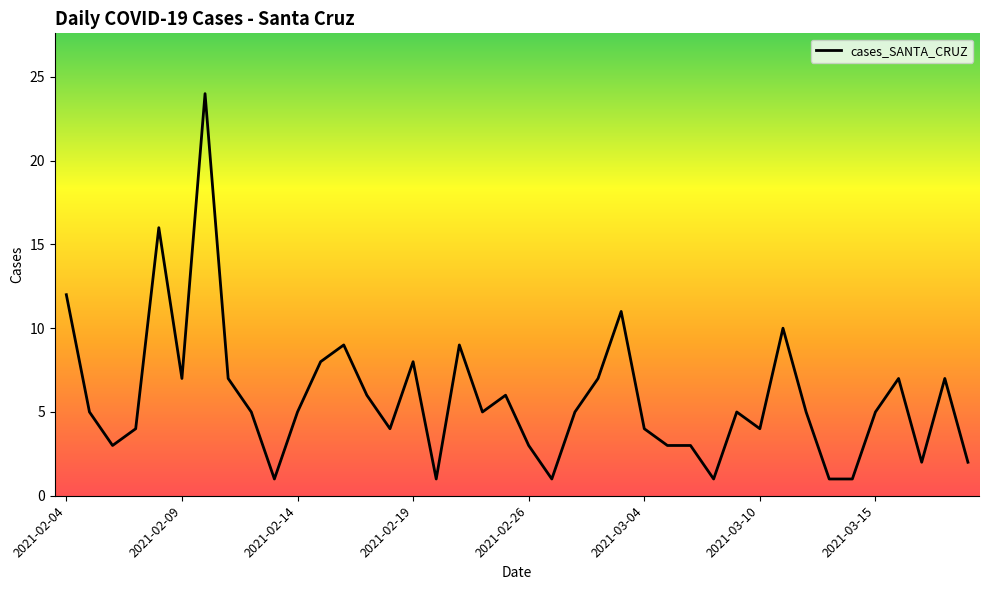

Is this an area chart (filled region under the line)?

No